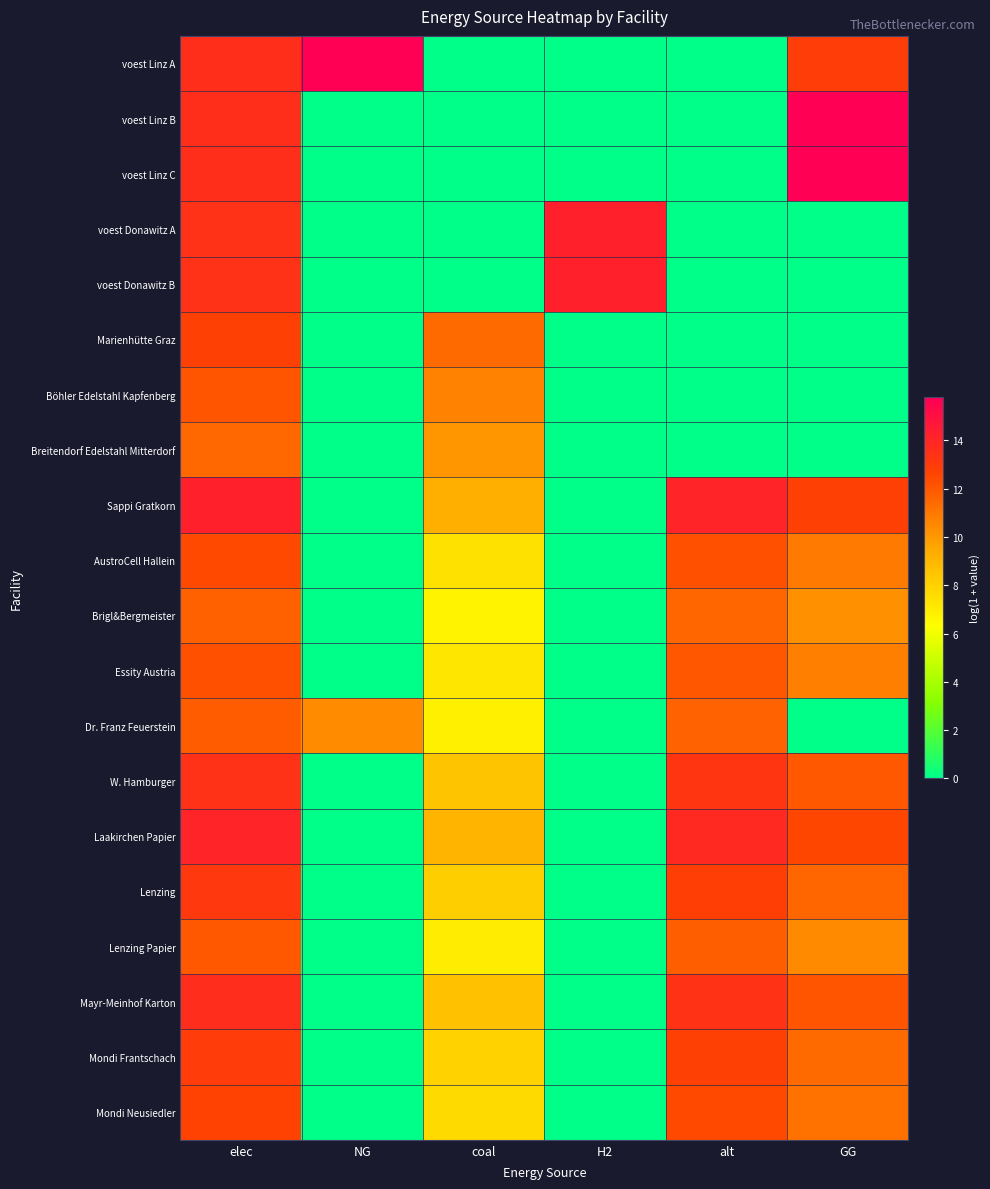

At which category is the sum across all series the highest?

elec